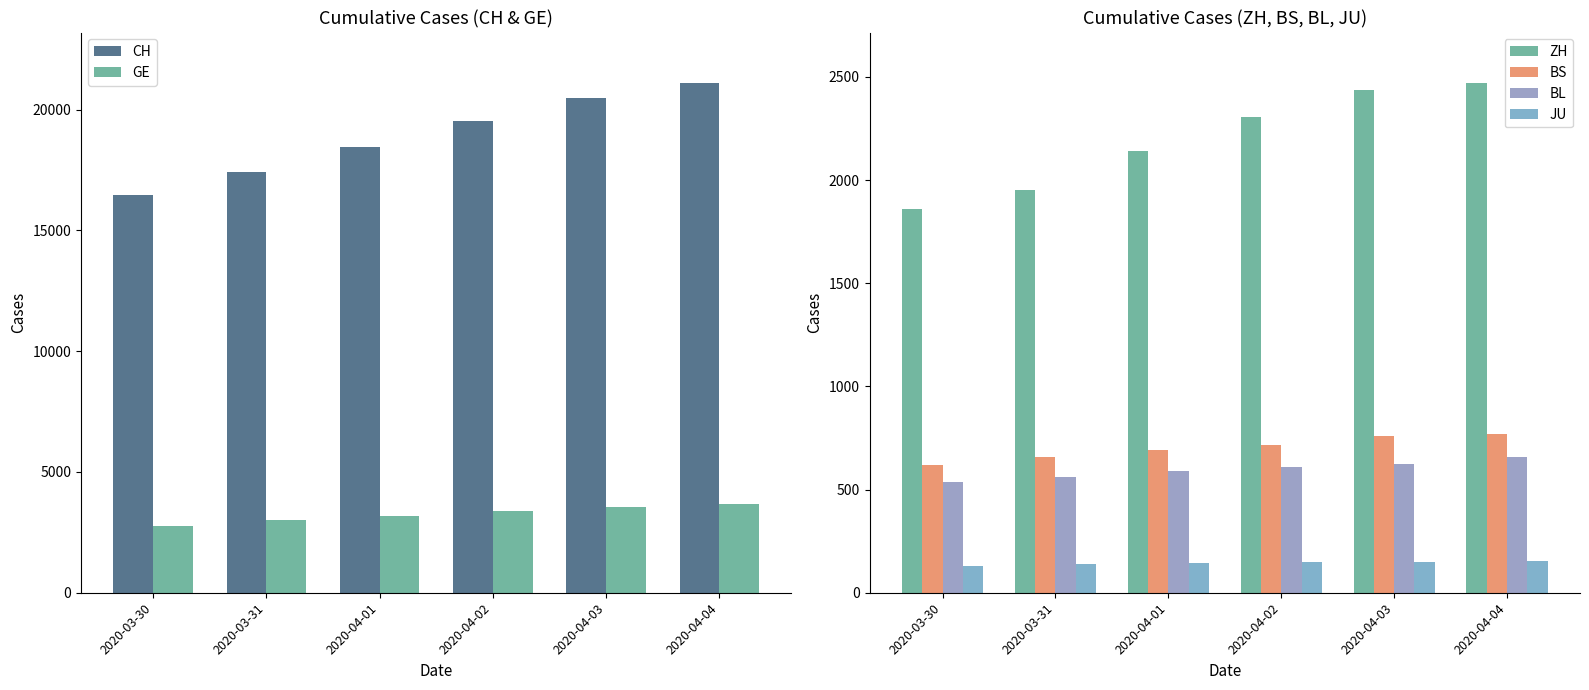

At which label is GE closest to 3223?

2020-04-01